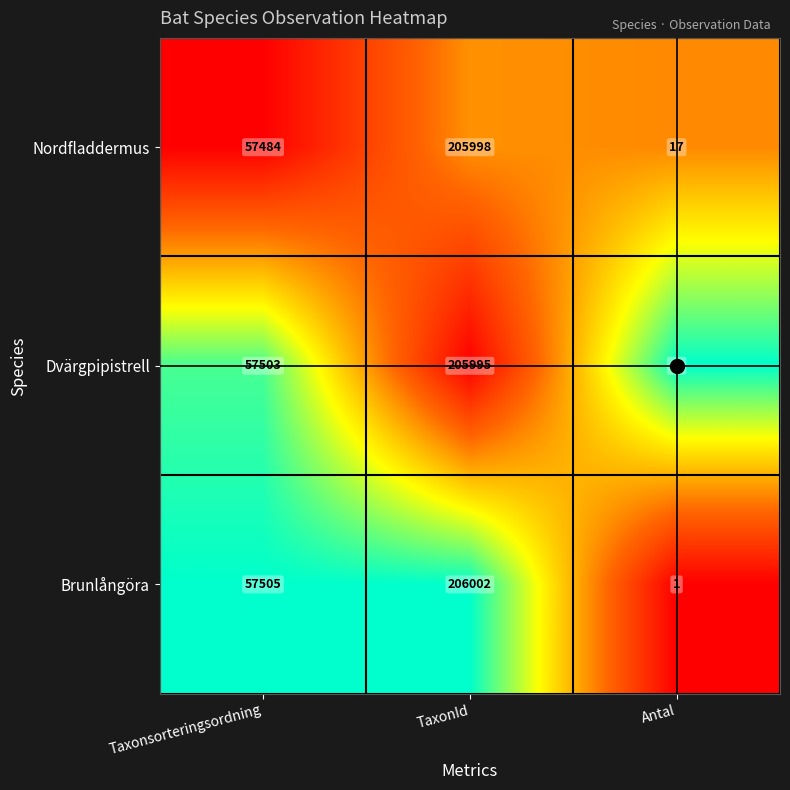

List the series in order of their peak value, lowest first.

Dvärgpipistrell, Nordfladdermus, Brunlångöra